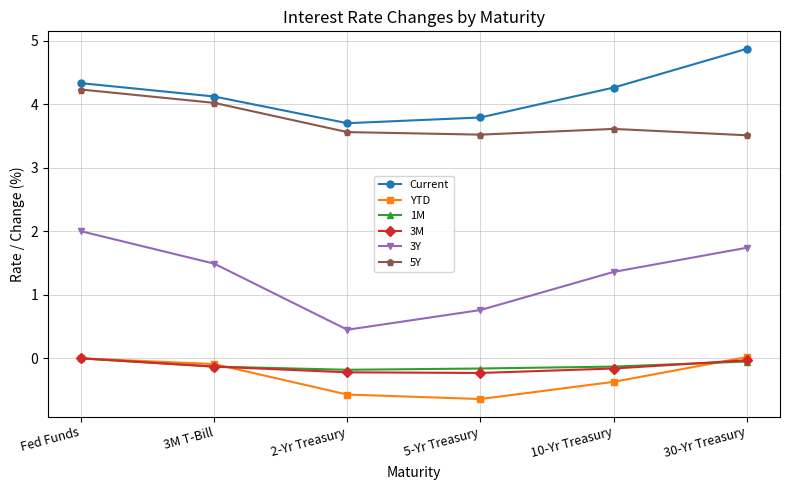

The value of Current at 3M T-Bill is 4.1. True or false?

True